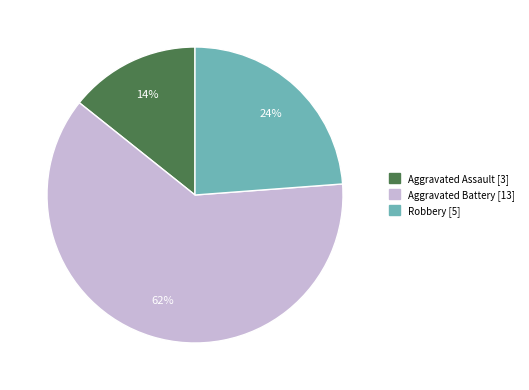

Rank the categories by value from highest to lowest.

Aggravated Battery, Robbery, Aggravated Assault